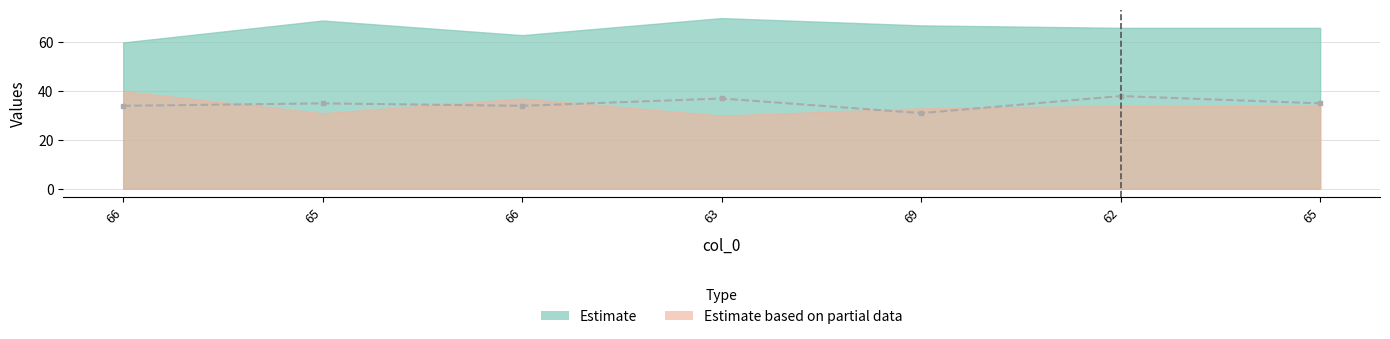

At which label is the value closest to 34?

66